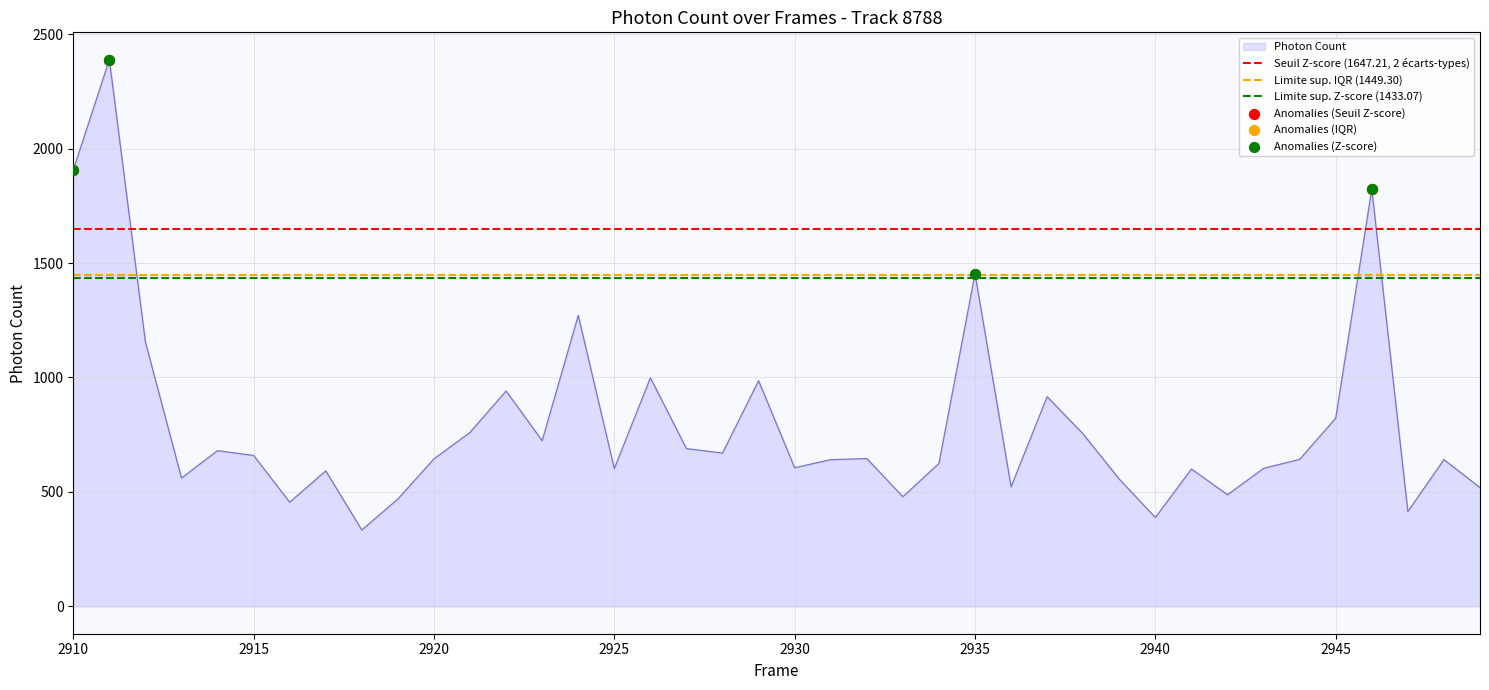

What is the change in value from 2932 to 2945?

+176.3